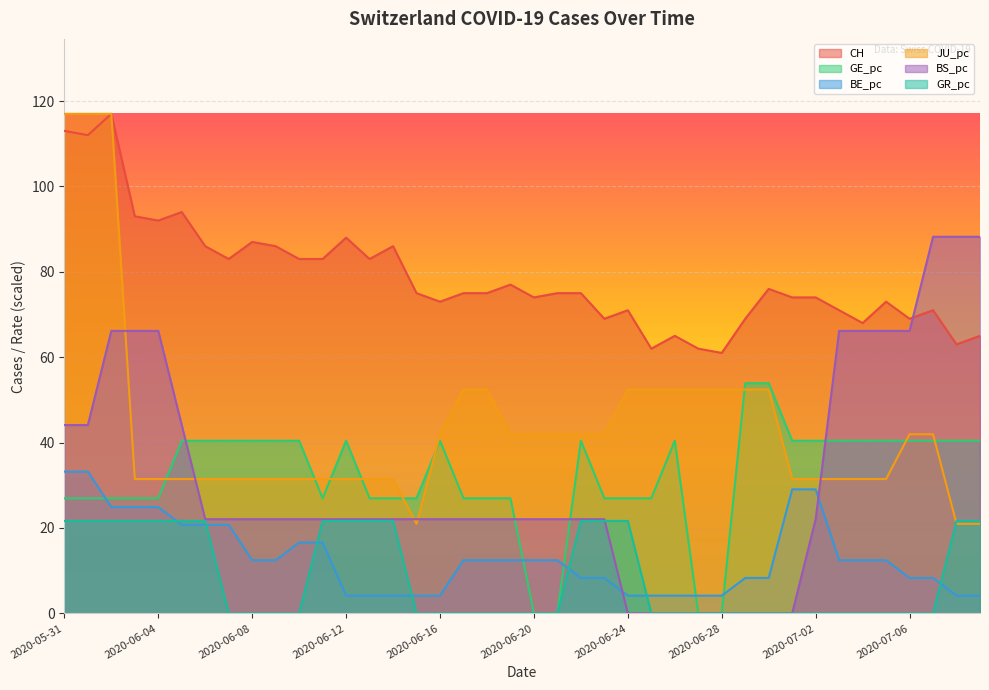

How many lines are shown in the chart?

6